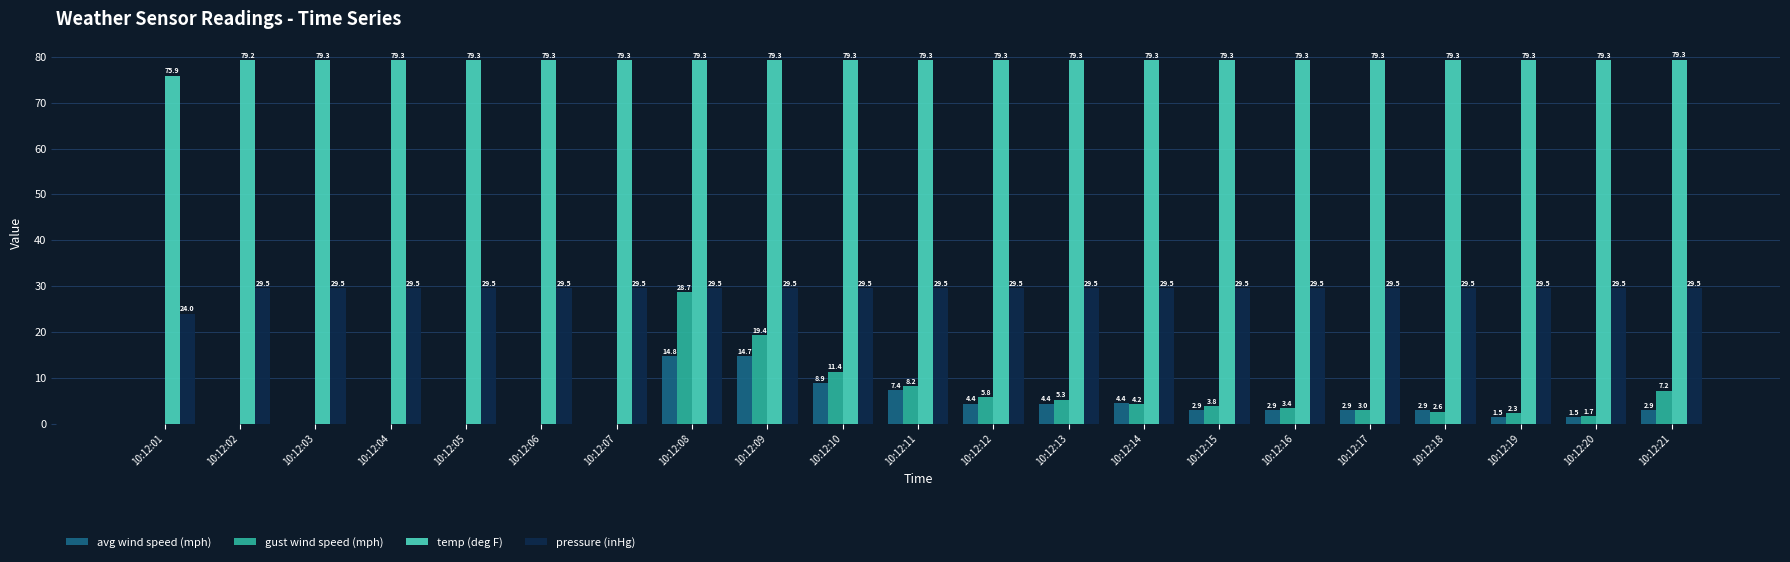

True or false: temp (deg F) has a value of 54.9 at 10:12:18.

False